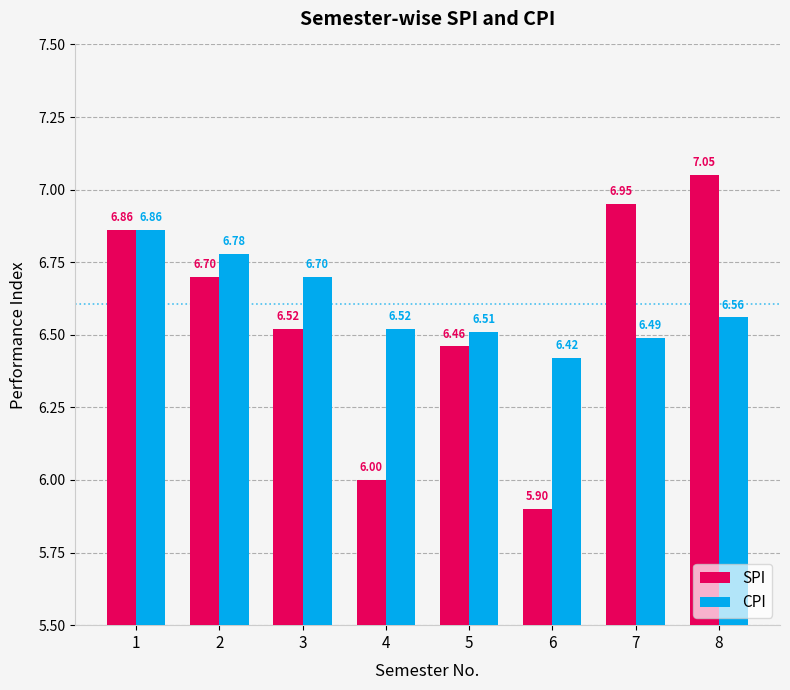

What is the lowest value of the CPI series?

6.4